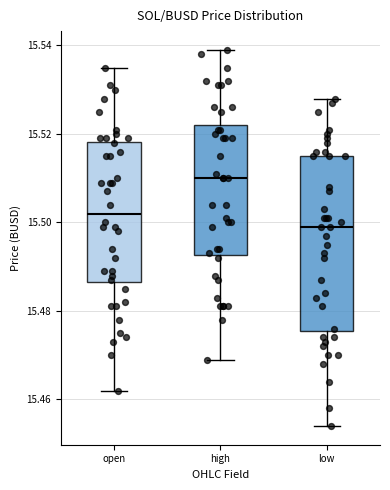

Comparing the boxes themselves (not the whiskers), which one is the tallest?

low